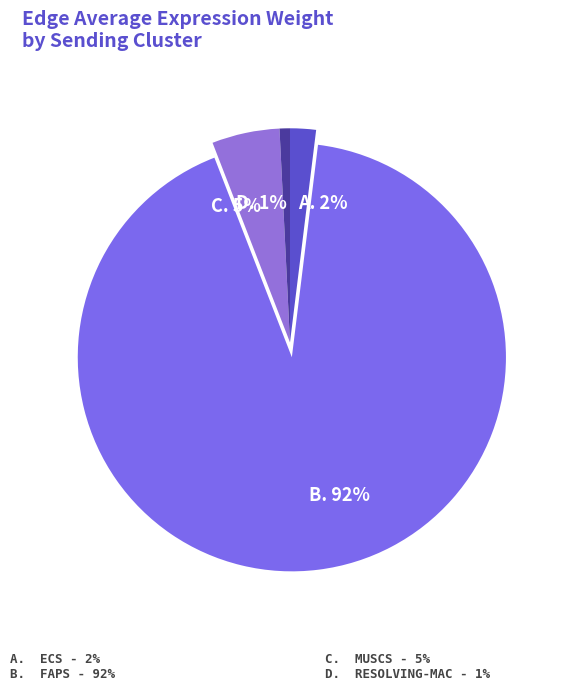

How many slices are in this pie chart?

4